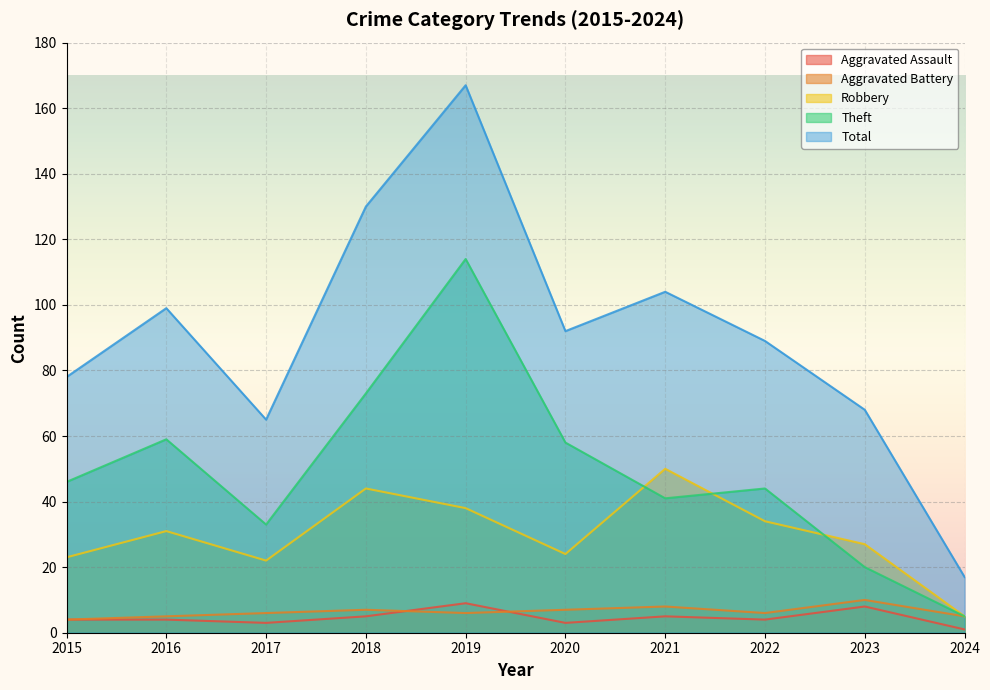

What is the value of the Robbery point at the 3rd from the left?

22